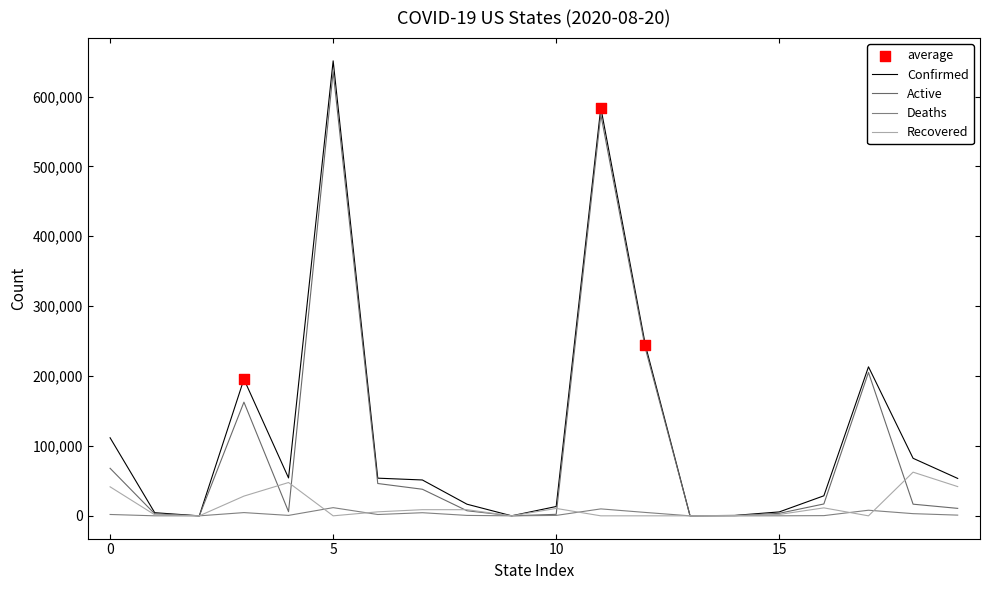

Is this an area chart (filled region under the line)?

No